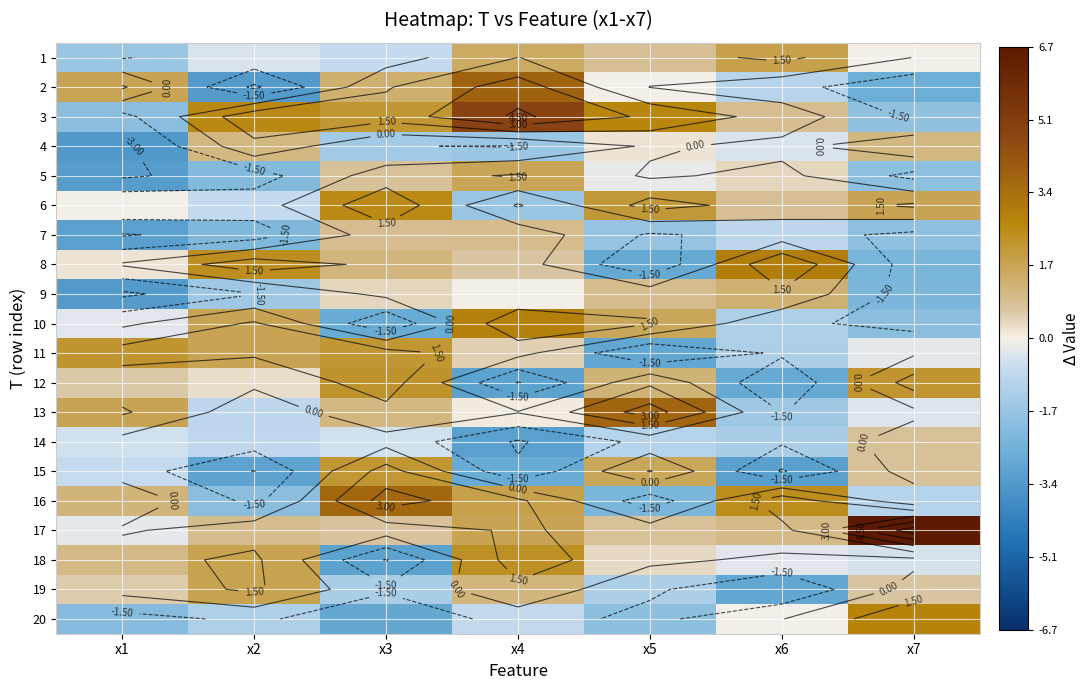

What is the spread (max minus min) of values at x5?

6.6